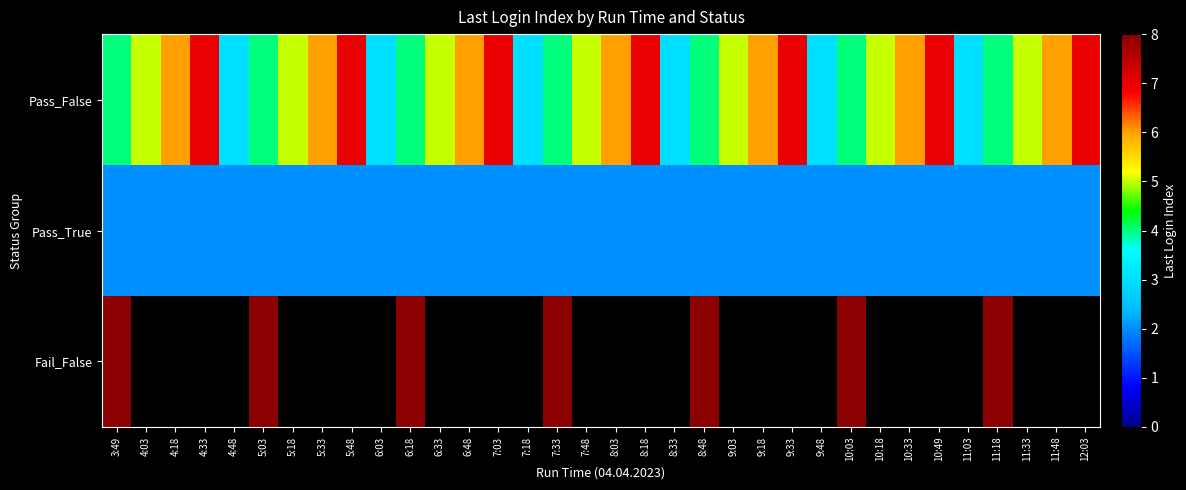

True or false: Pass_True has a value of 2.0 at 9:03.

True